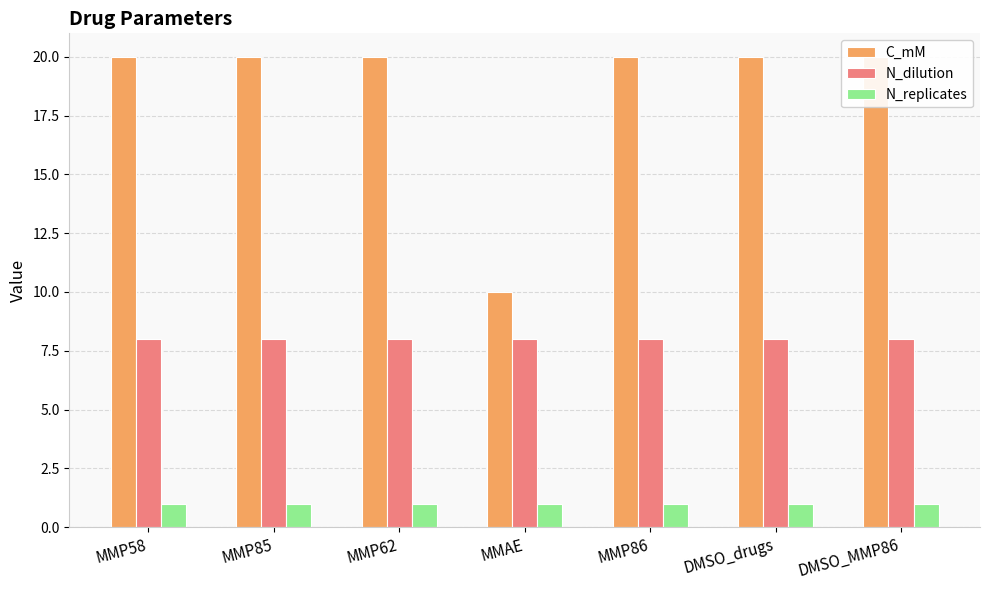

Reading left to right, extract all data points from this chart.

C_mM: 20	20	20	10	20	20	20
N_dilution: 8	8	8	8	8	8	8
N_replicates: 1	1	1	1	1	1	1